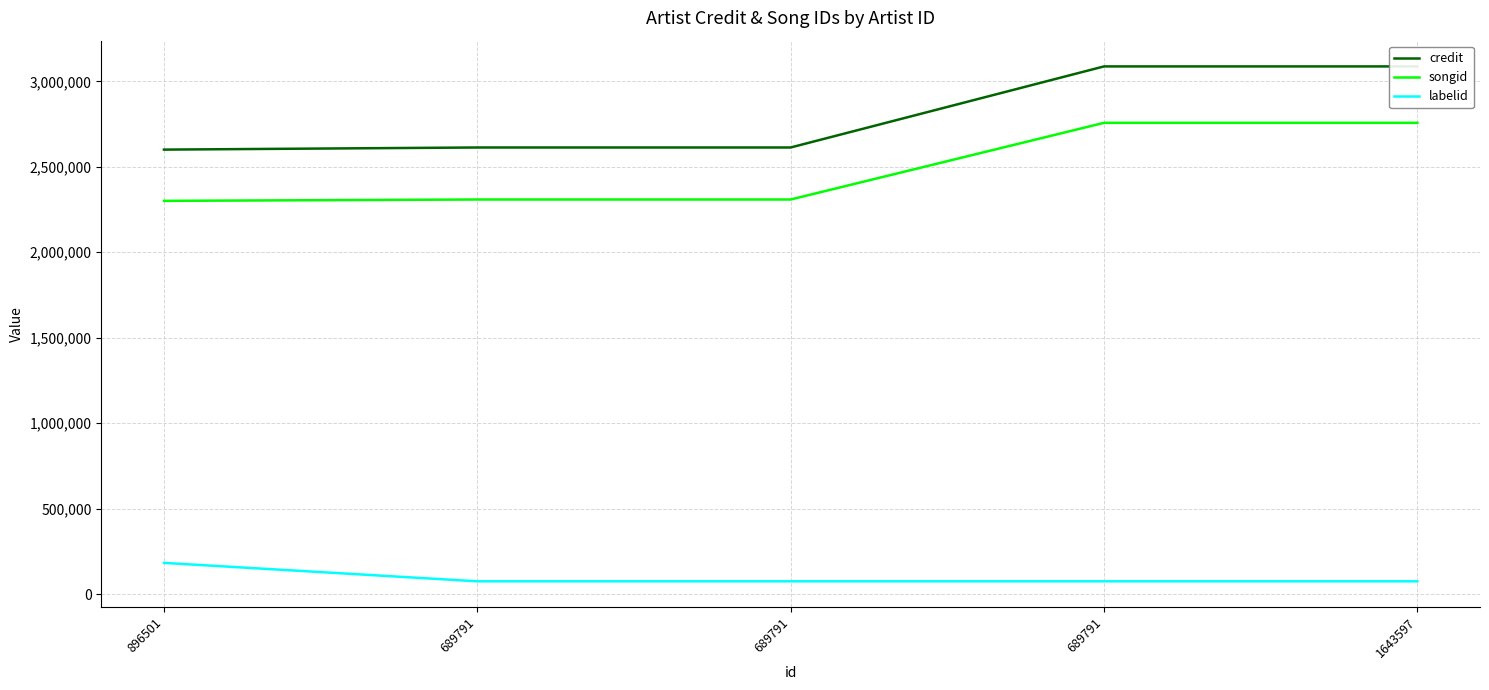

How many data points in credit are less than 2612887?

1